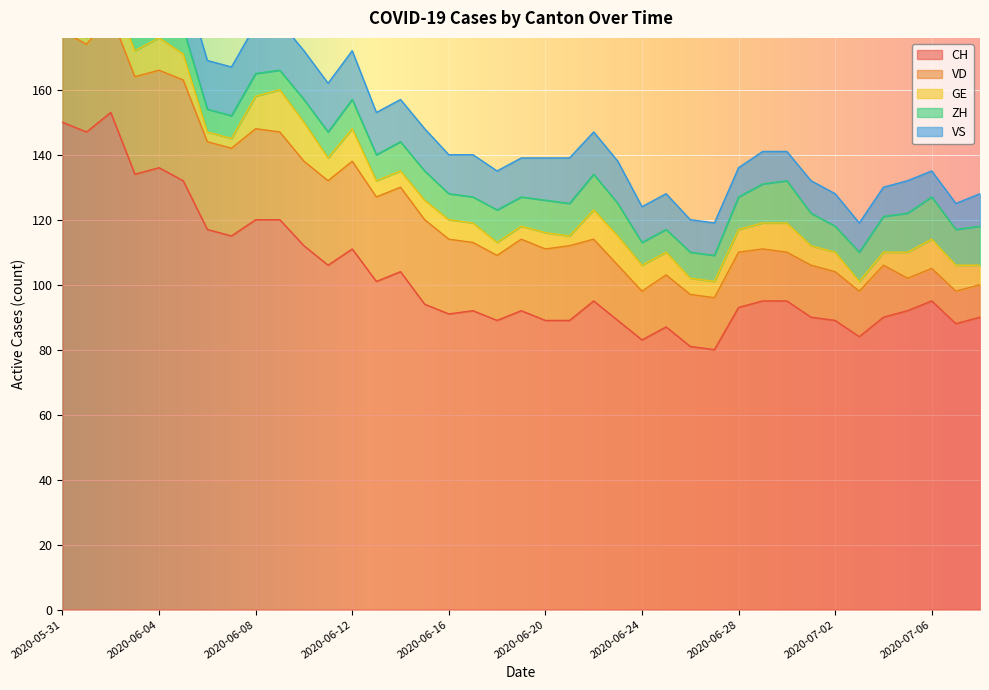

Which series has the widest spread of values?

CH